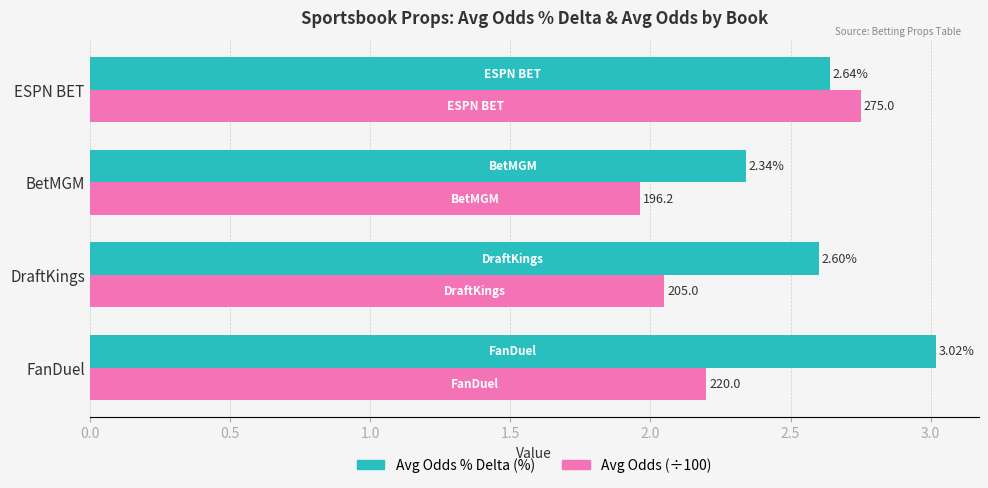

What is the sum of the Avg Odds (÷100) values at FanDuel and BetMGM?

4.2